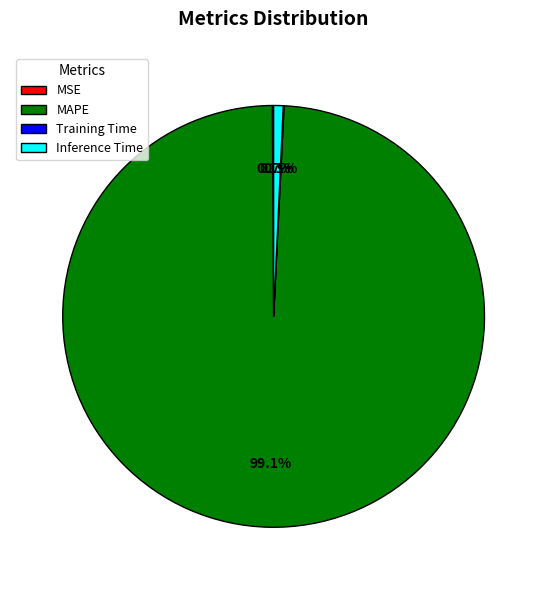

Does any single category account for the majority?

Yes